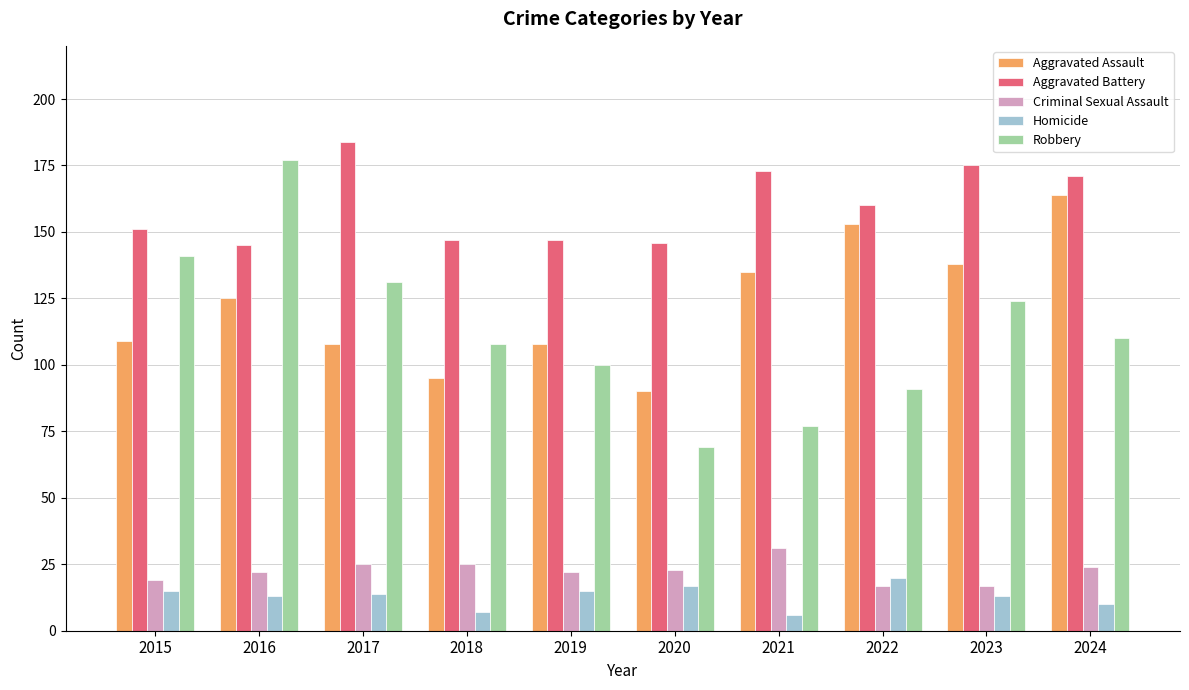

What is the spread (max minus min) of values at 2016?

164